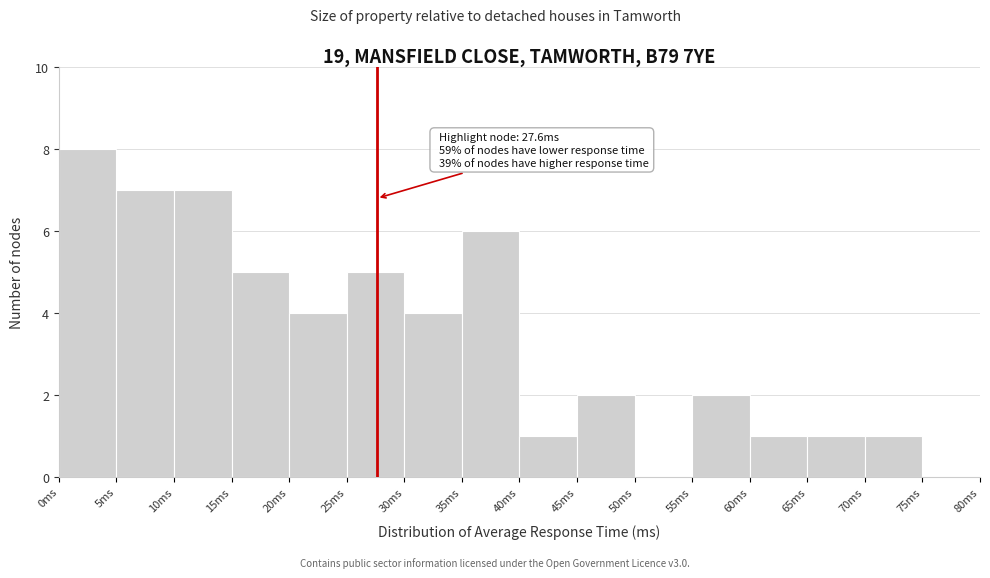

Which range on the x-axis has the tallest bar?

0 to 5